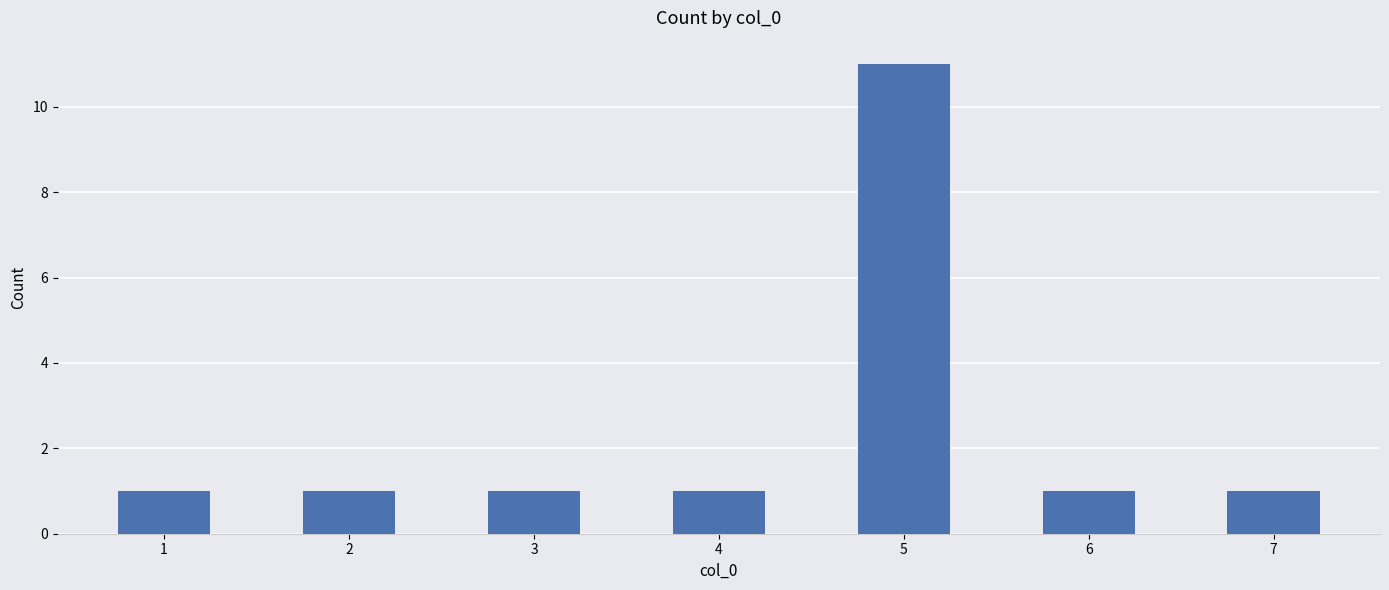

What is the sum of the values at 3 and 1?

2